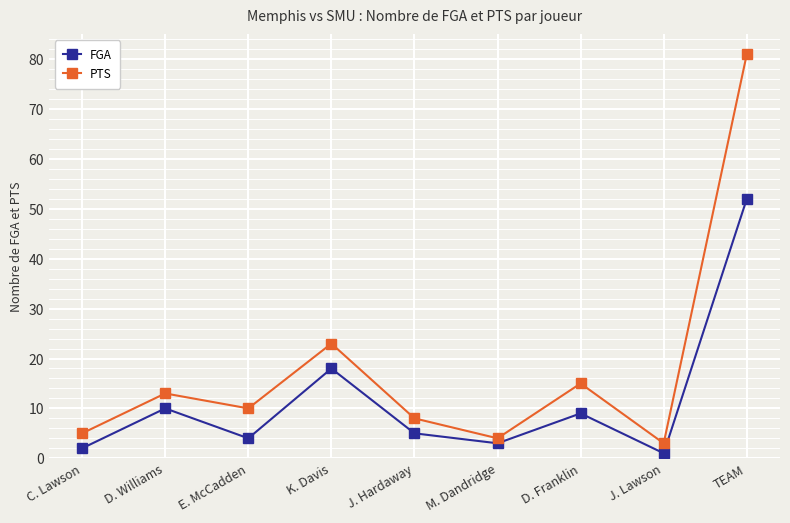

Rank the categories by PTS value from lowest to highest.

J. Lawson, M. Dandridge, C. Lawson, J. Hardaway, E. McCadden, D. Williams, D. Franklin, K. Davis, TEAM